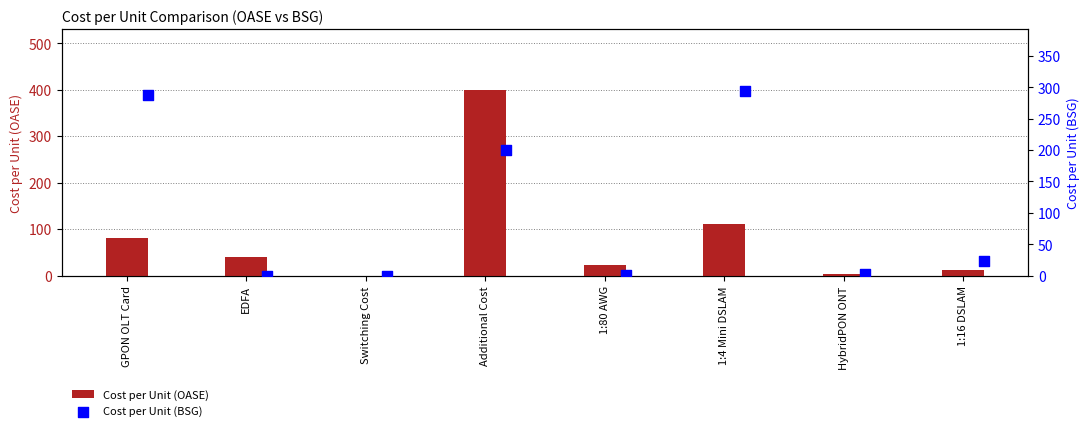

At how many categories does at least one series exceed 74?

3